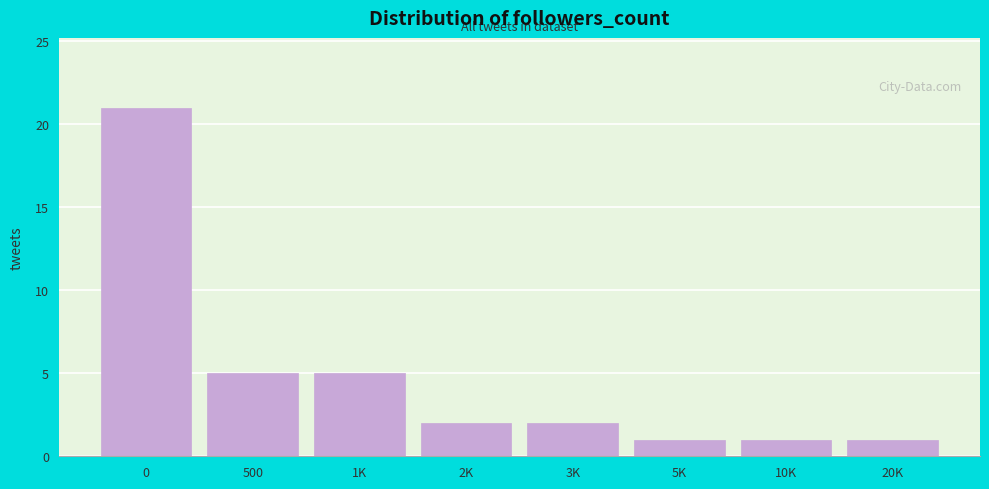

Reading left to right, extract all data points from this chart.

21	5	5	2	2	1	1	1